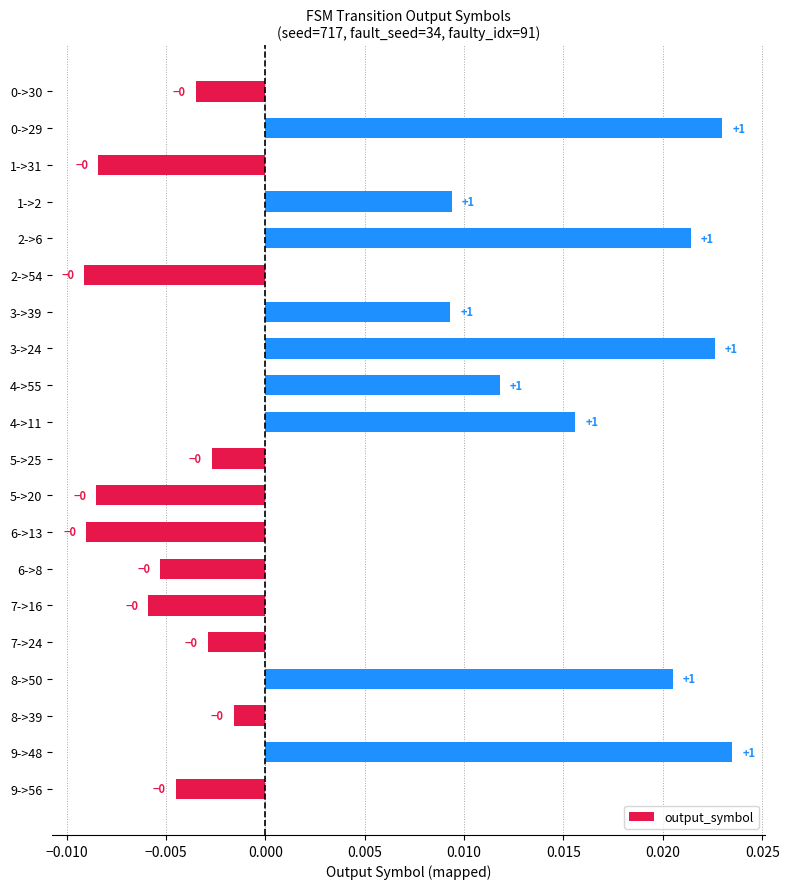

How many values are below 0?

11